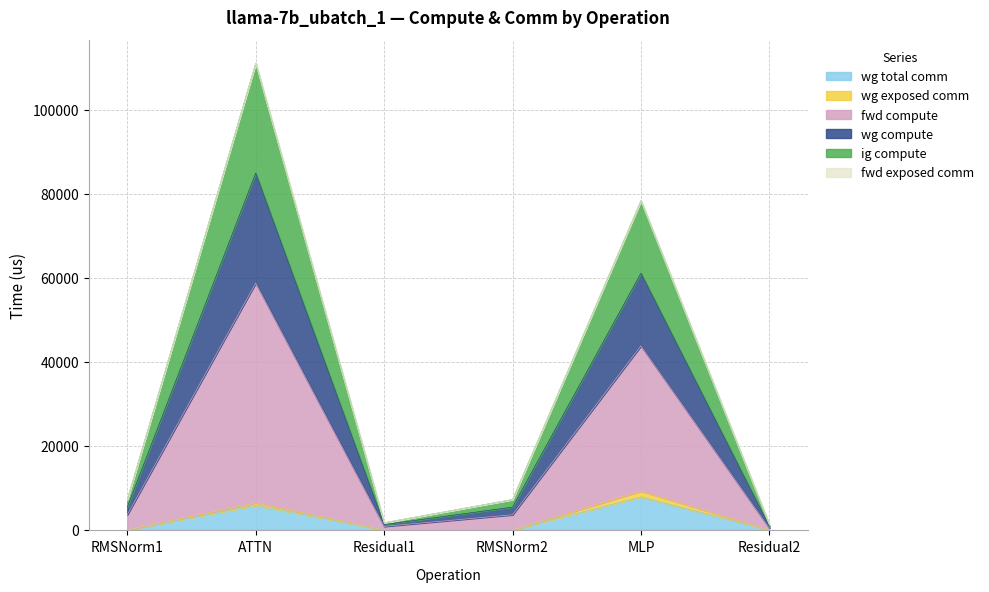

What is the label of the 2nd point from the left?

ATTN